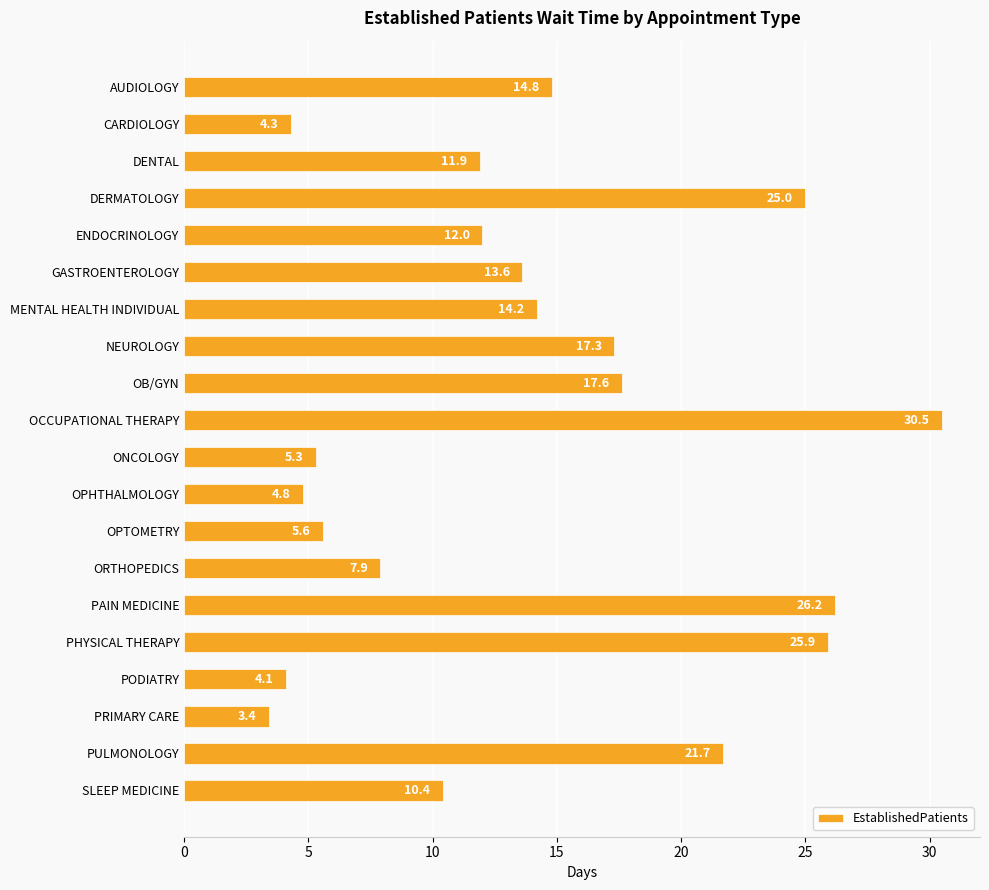

How many bars are there in total?

20